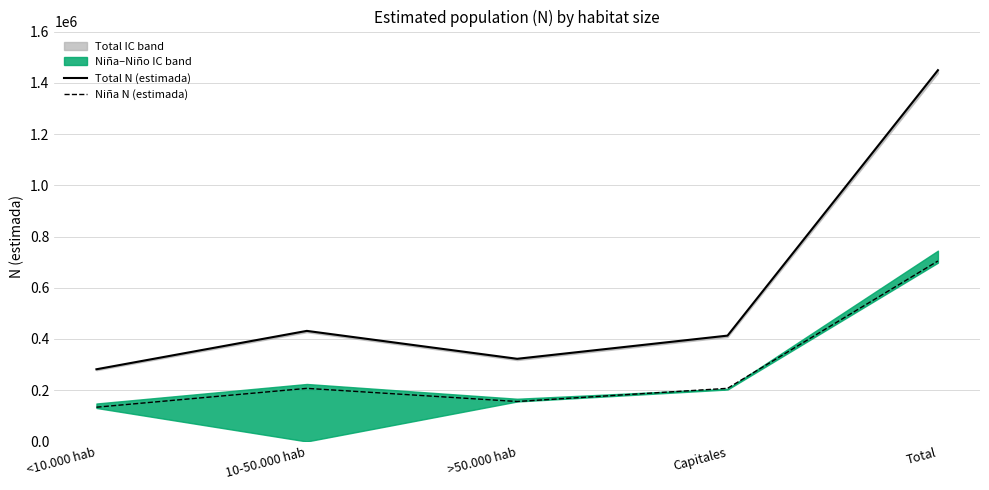

What is the total value across all series at Capitales?

620576